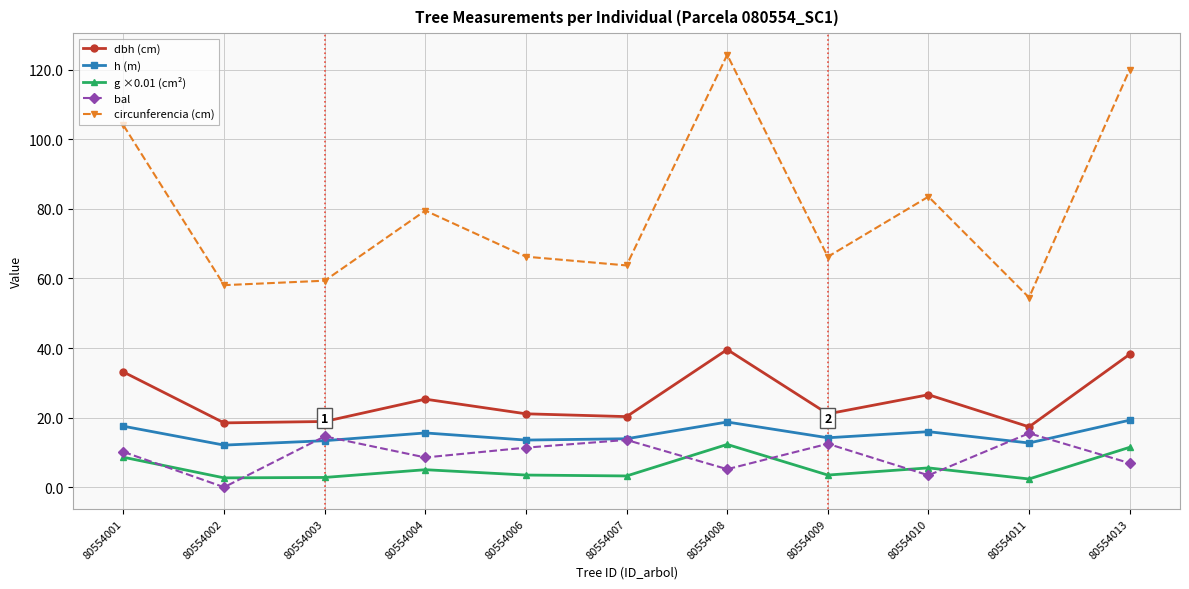

True or false: bal and dbh (cm) cross at least once.

False